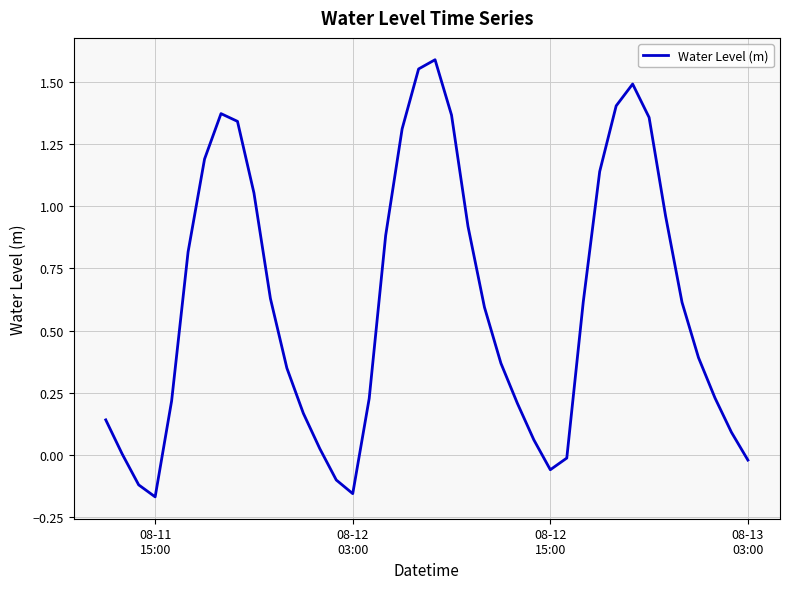

What is the difference between the maximum and minimum values?

1.8